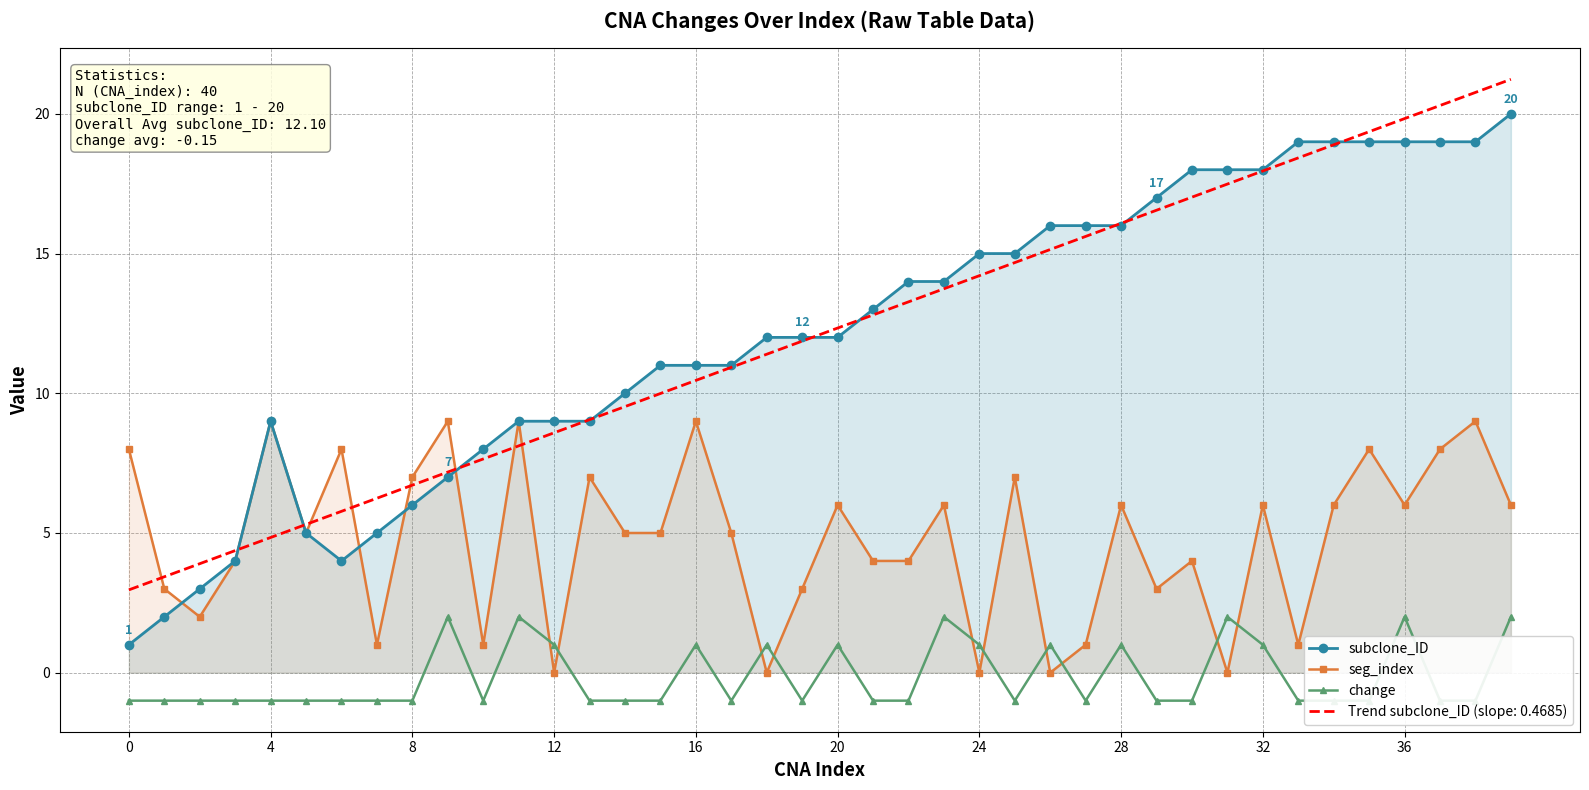

What is the difference between the second highest and second lowest values in the change series?

3